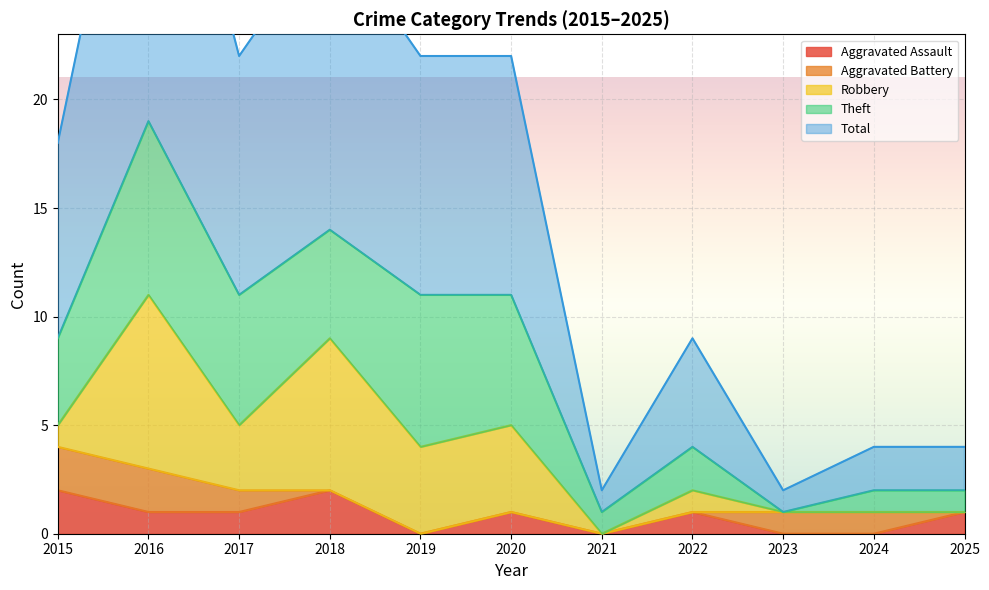

Between 2022 and 2016, which is larger?

2022